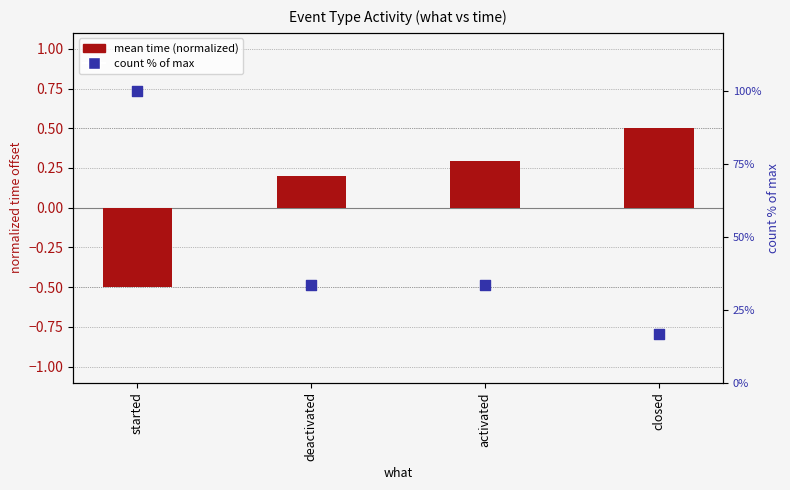

At how many categories does at least one series exceed 85?

1